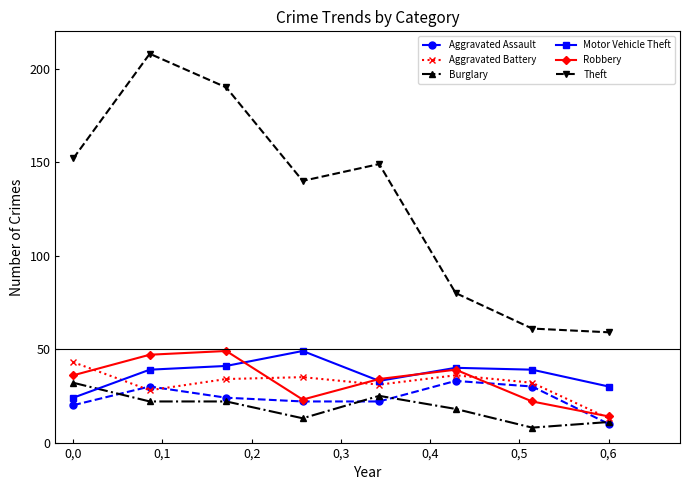

What is the average value of the Burglary series?

19